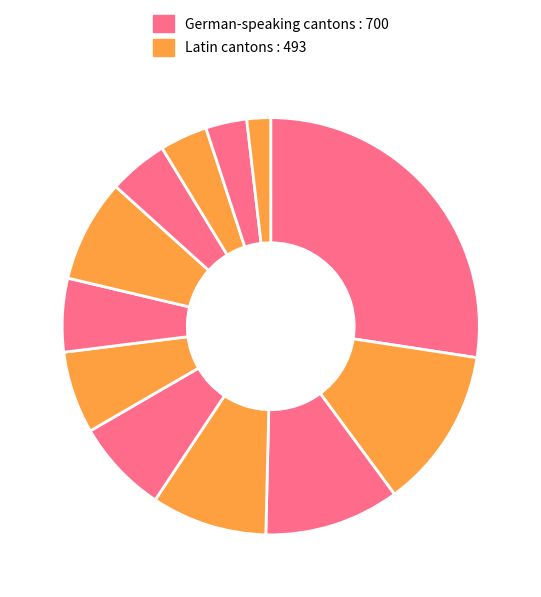

Count the number of slices in the pie.

12